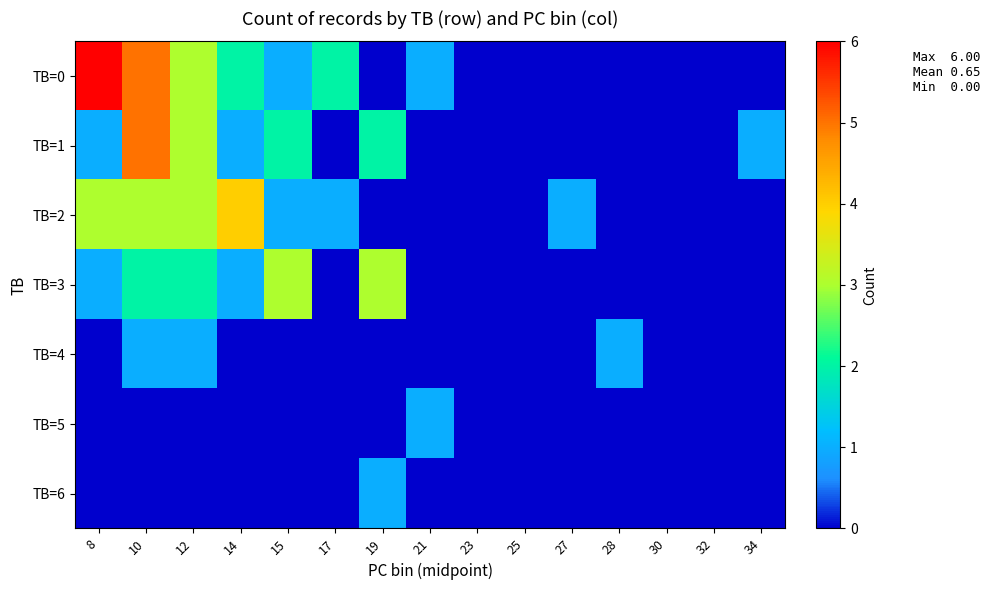

At how many categories does at least one series exceed 4?

2